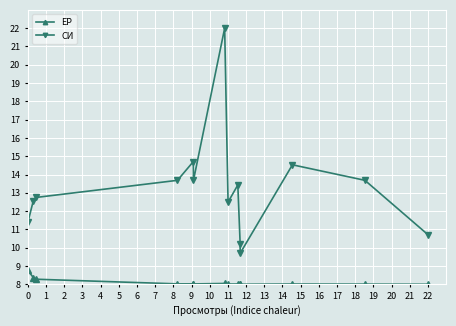

List the series in order of their overall mean, lowest first.

ЕР, СИ